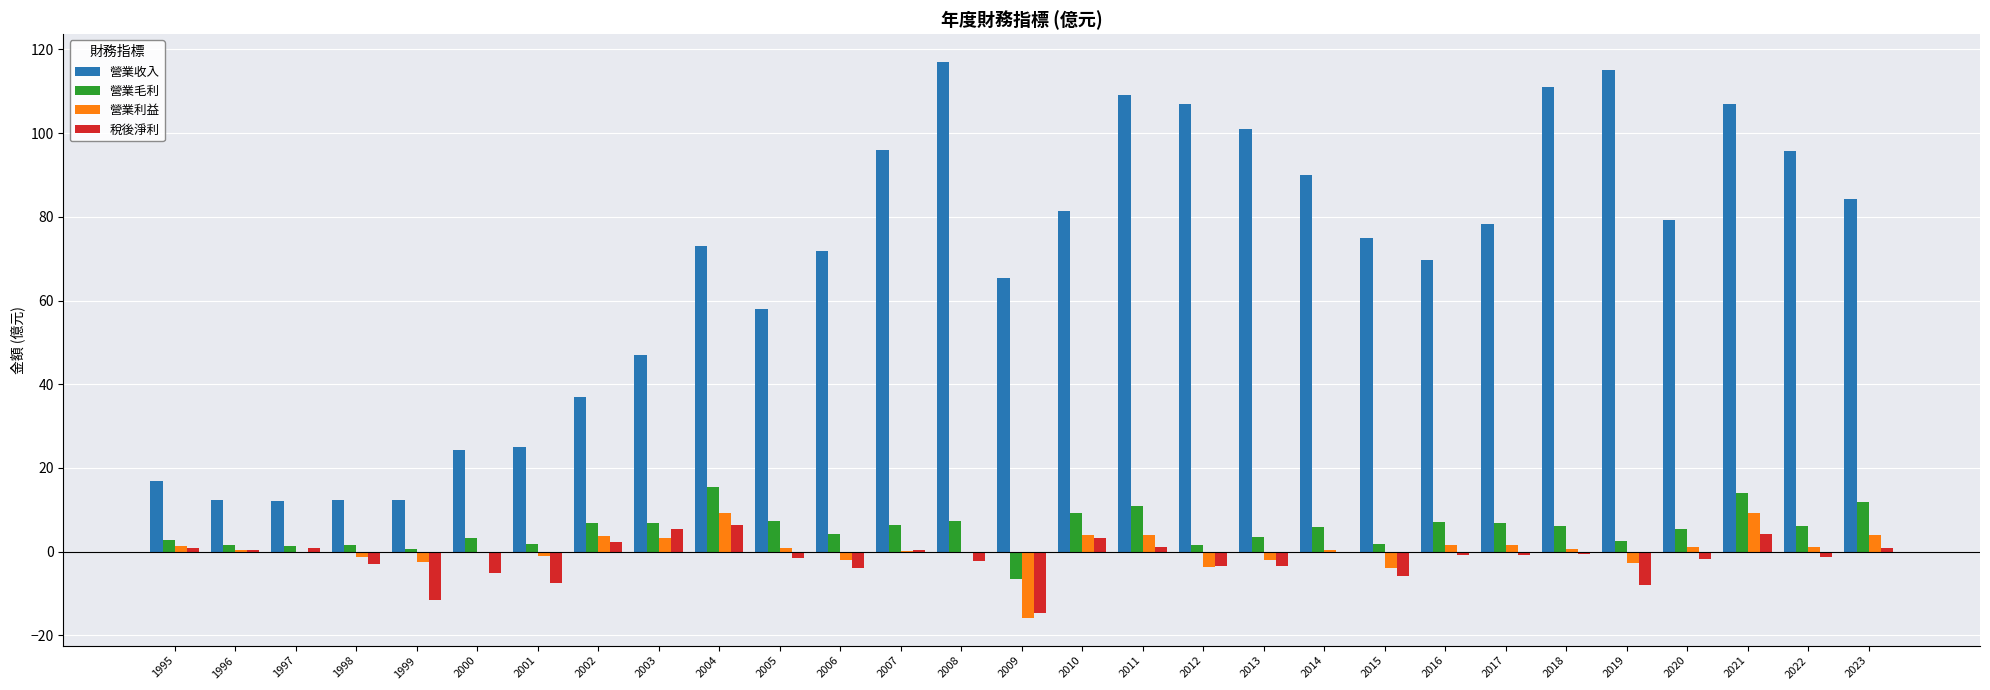

What is the maximum value for 營業毛利?

15.4